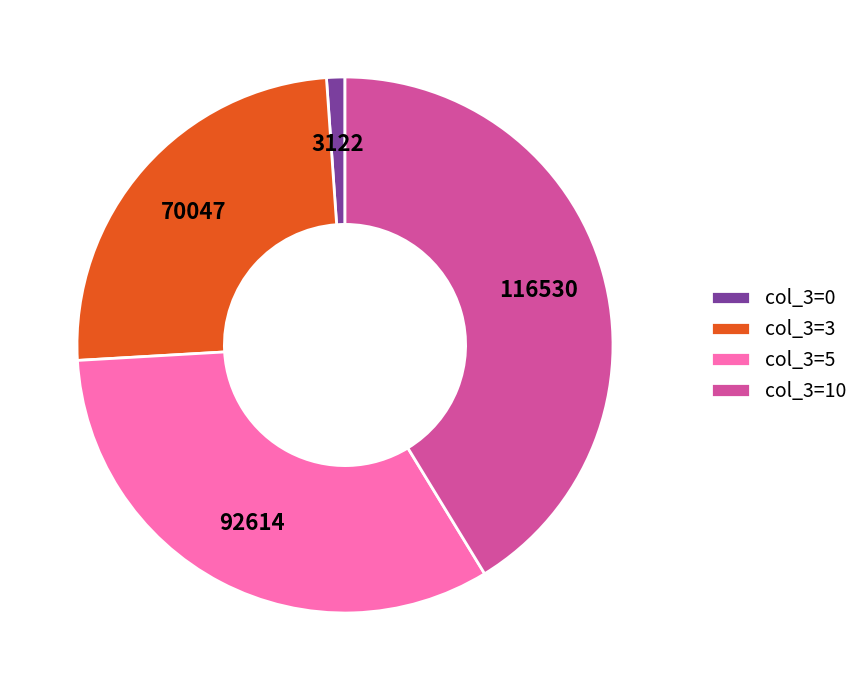

Which has a higher value, col_3=5 or col_3=0?

col_3=5